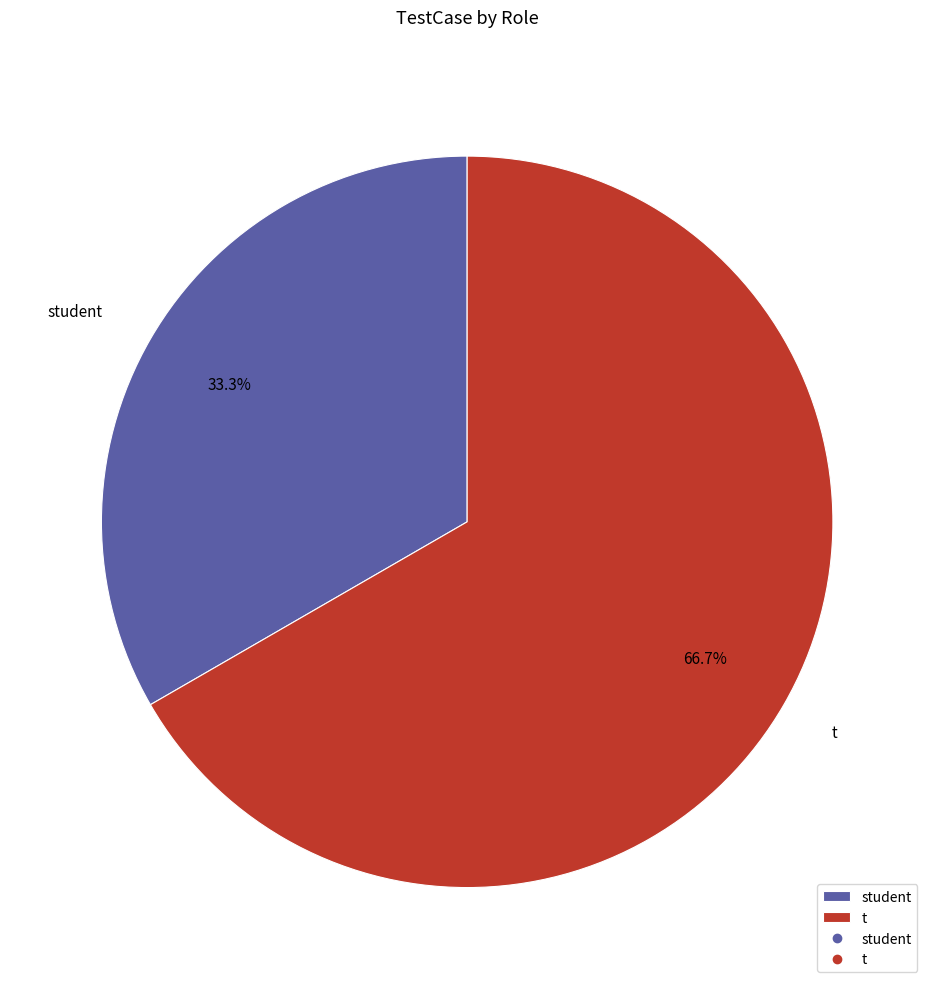

Approximately how many times larger is the value at t compared to student?

2.0